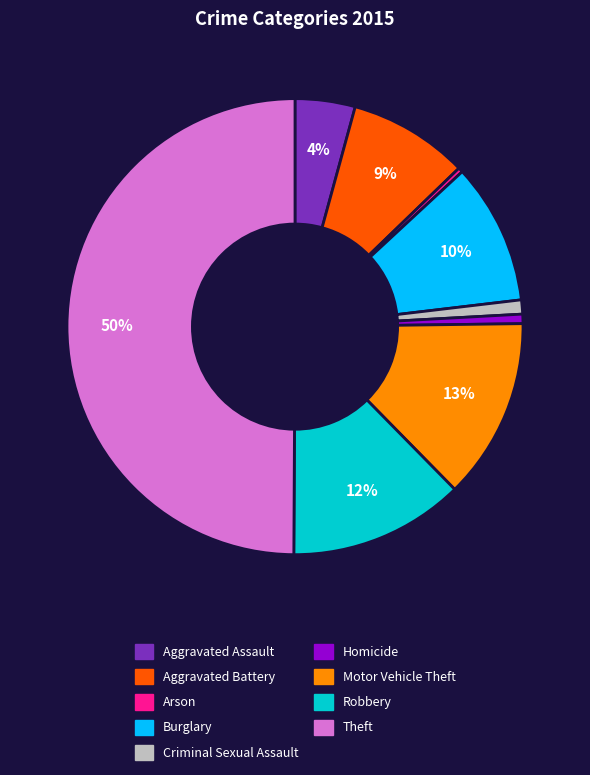

Does Criminal Sexual Assault account for over 50% of the chart?

No